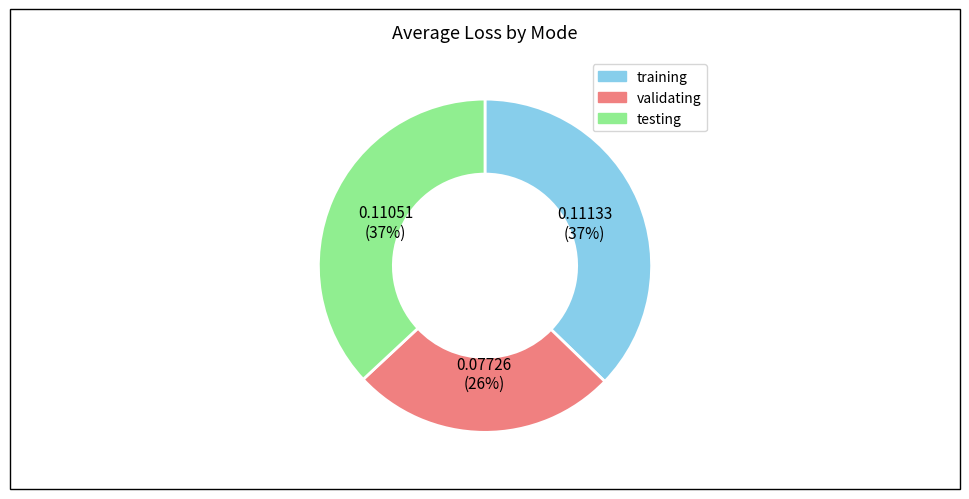

Between training and validating, which is larger?

training